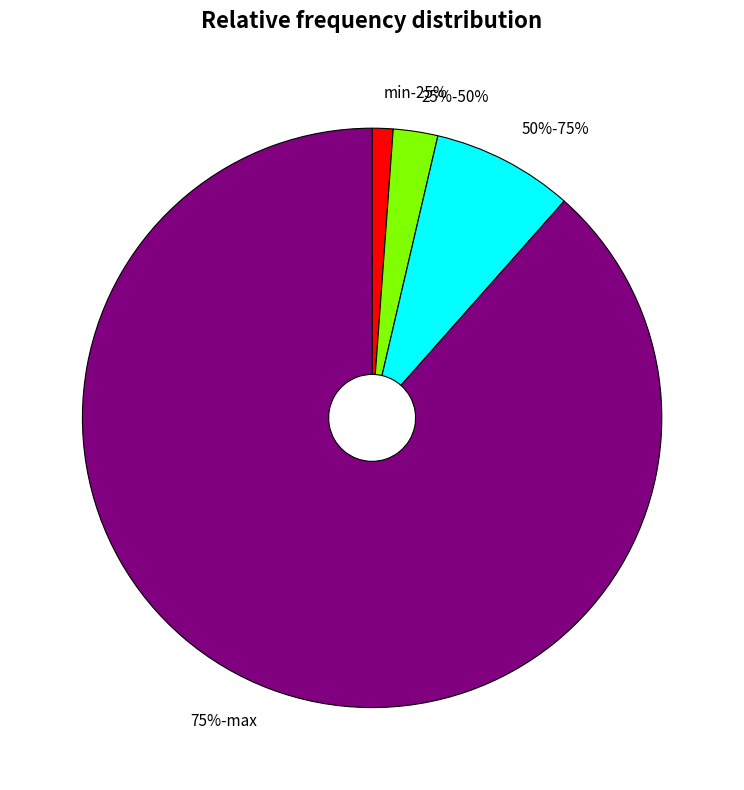

Which category has the biggest portion of the pie?

75%-max